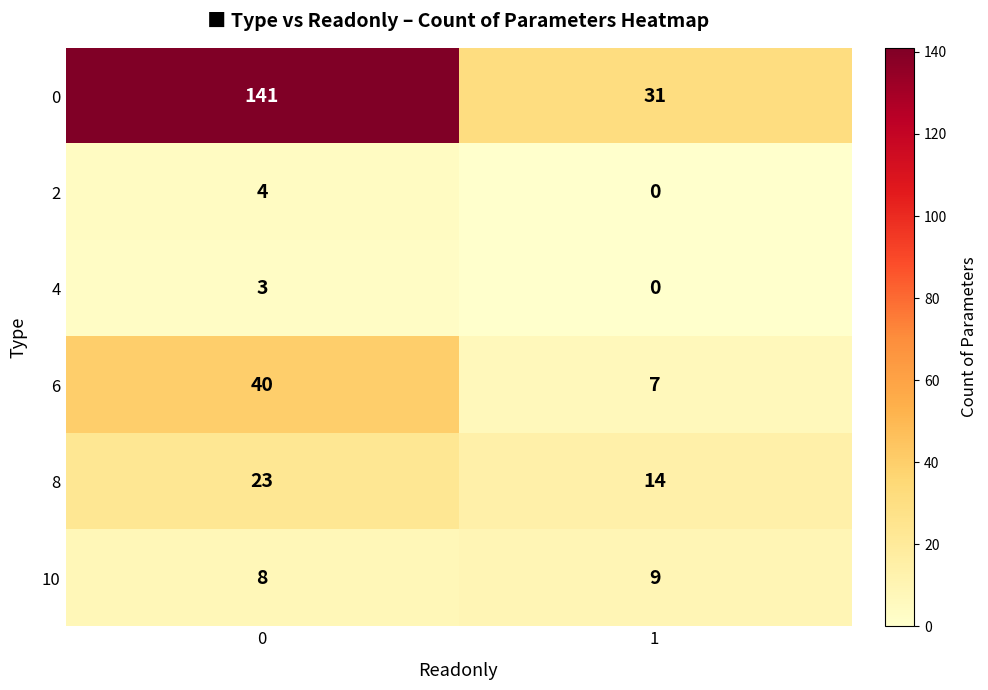

What is the difference between the 6 values at 0 and 1?

33